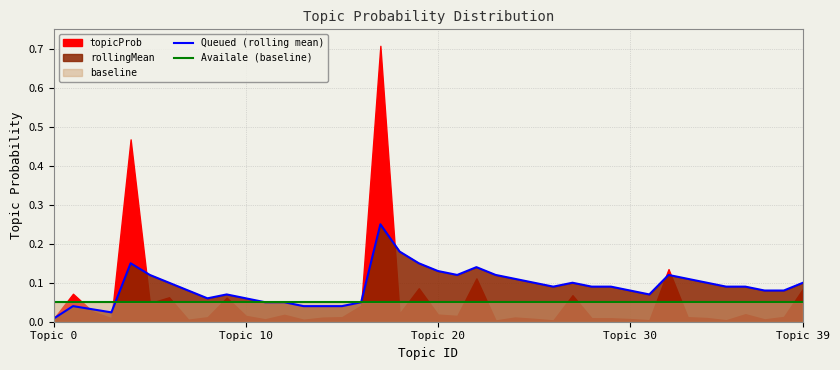

What is the minimum value for Availale (baseline)?

0.1